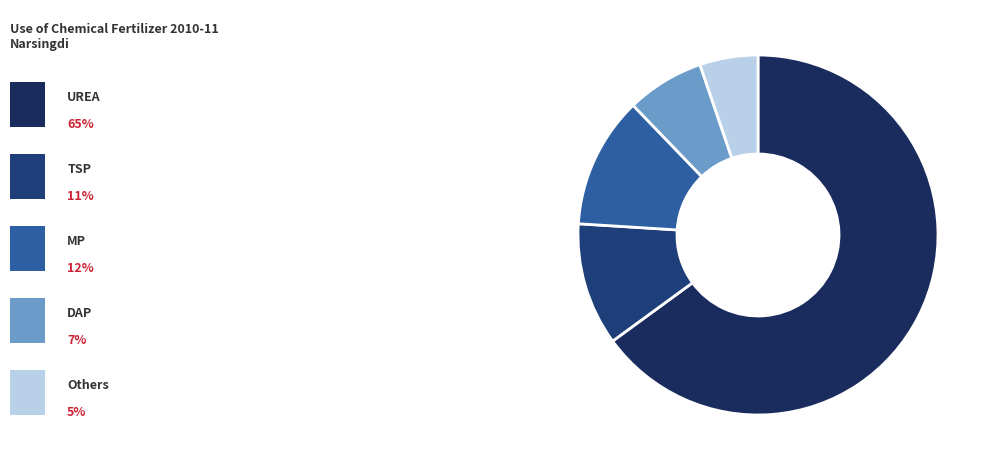

Which category accounts for the majority?

UREA